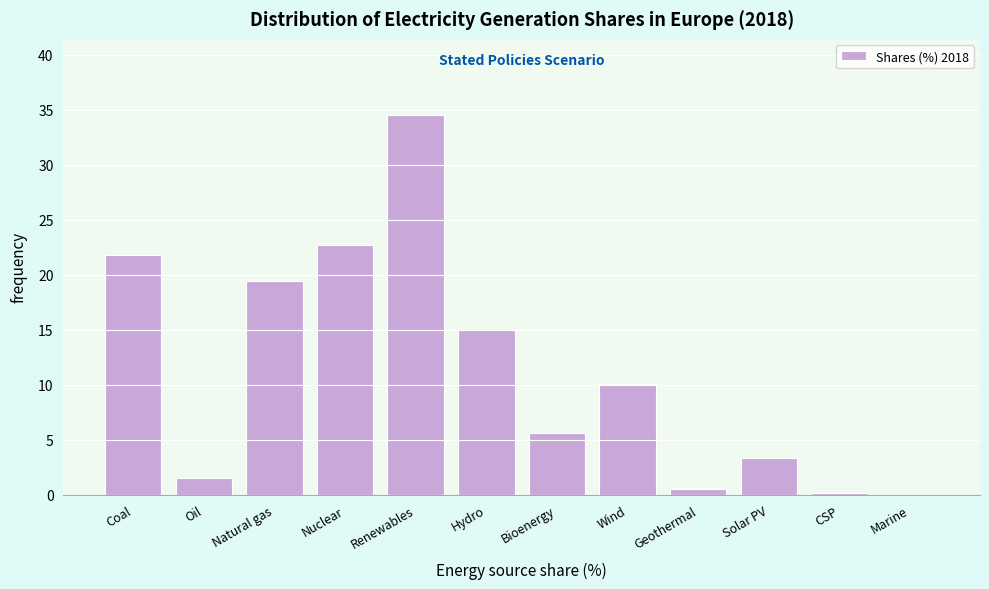

Is it true that the value at Solar PV is 3.3?

True